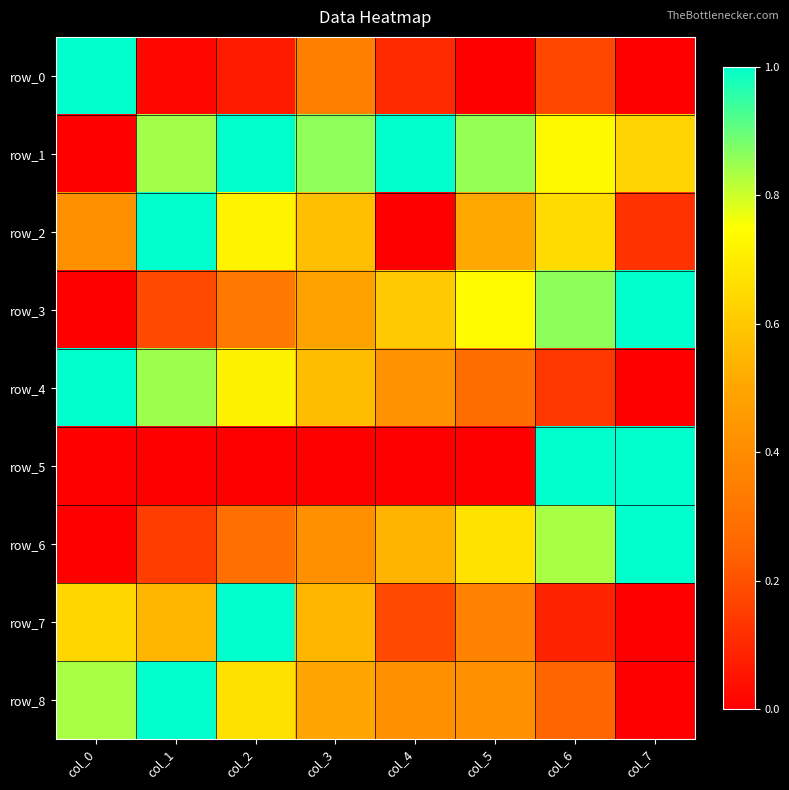

List the series in order of their peak value, lowest first.

row_0, row_1, row_2, row_3, row_4, row_5, row_6, row_7, row_8